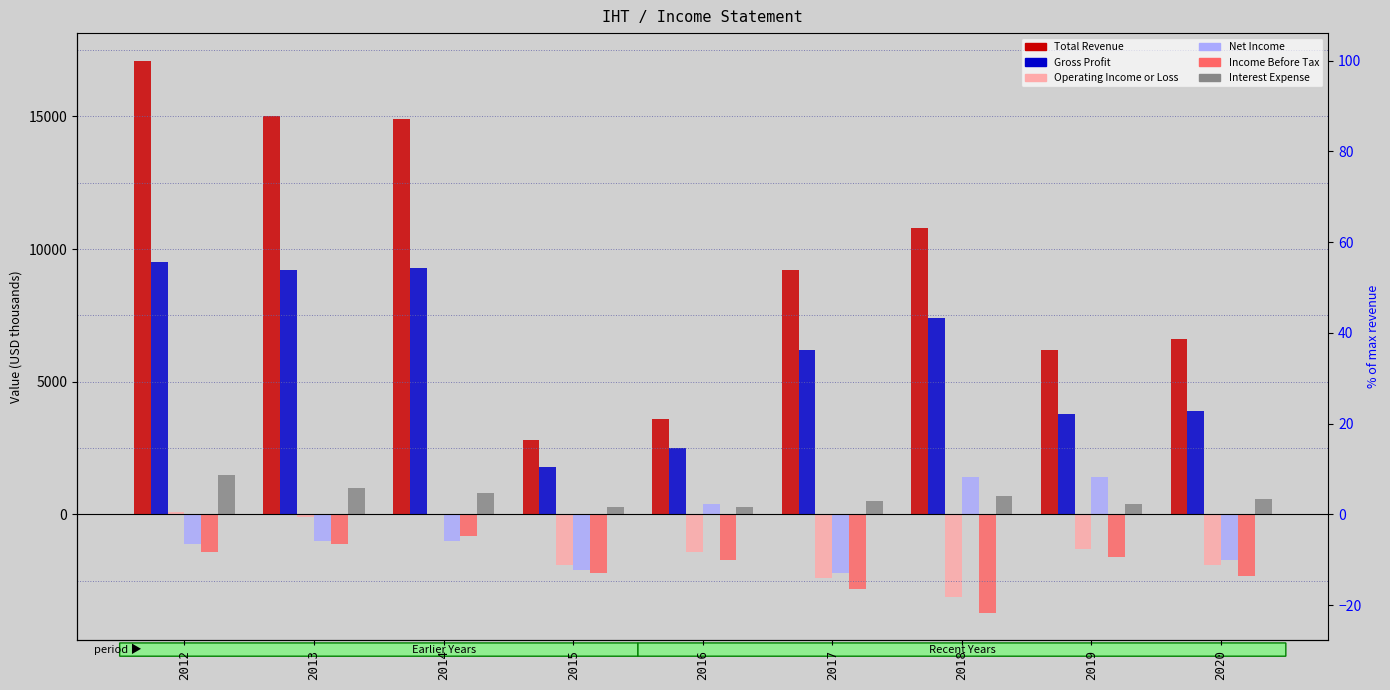

Reading left to right, list all the values displayed in this chart.

Total Revenue: 2012=17100	2013=15000	2014=14900	2015=2800	2016=3600	2017=9200	2018=10800	2019=6200	2020=6600
Gross Profit: 2012=9500	2013=9200	2014=9300	2015=1800	2016=2500	2017=6200	2018=7400	2019=3800	2020=3900
Operating Income or Loss: 2012=100	2013=-100	2014=0	2015=-1900	2016=-1400	2017=-2400	2018=-3100	2019=-1300	2020=-1900
Net Income: 2012=-1100	2013=-1000	2014=-1000	2015=-2100	2016=400	2017=-2200	2018=1400	2019=1400	2020=-1700
Income Before Tax: 2012=-1400	2013=-1100	2014=-800	2015=-2200	2016=-1700	2017=-2800	2018=-3700	2019=-1600	2020=-2300
Interest Expense: 2012=1500	2013=1000	2014=800	2015=300	2016=300	2017=500	2018=700	2019=400	2020=600